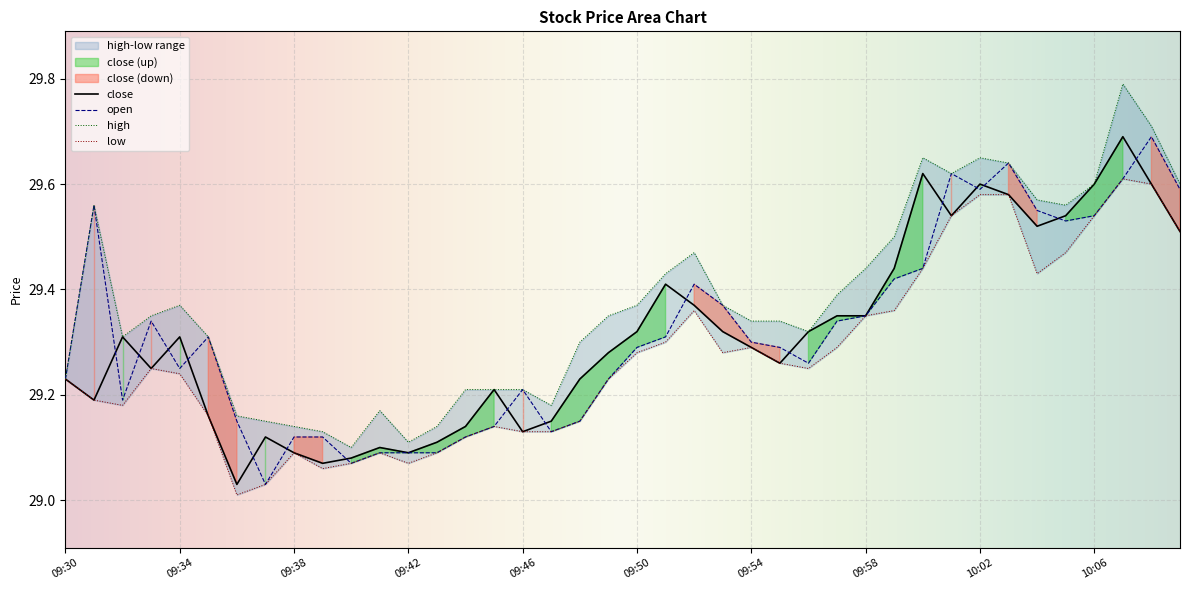

After their last crossing, which series has the higher values: open or close?

open